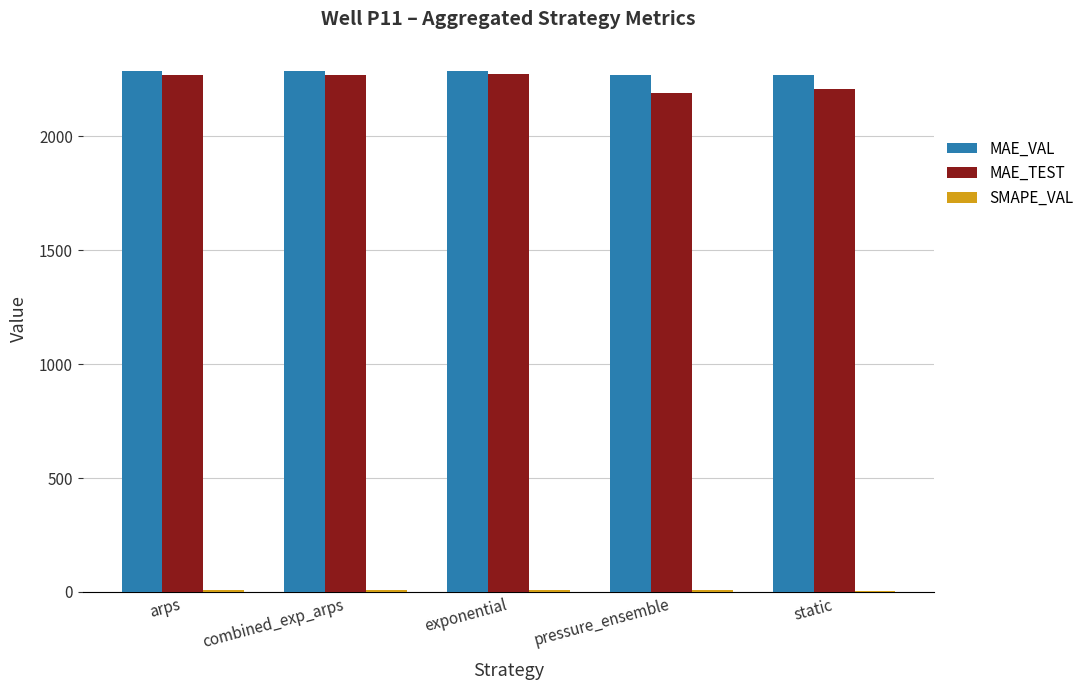

True or false: MAE_TEST has a value of 479.5 at combined_exp_arps.

False